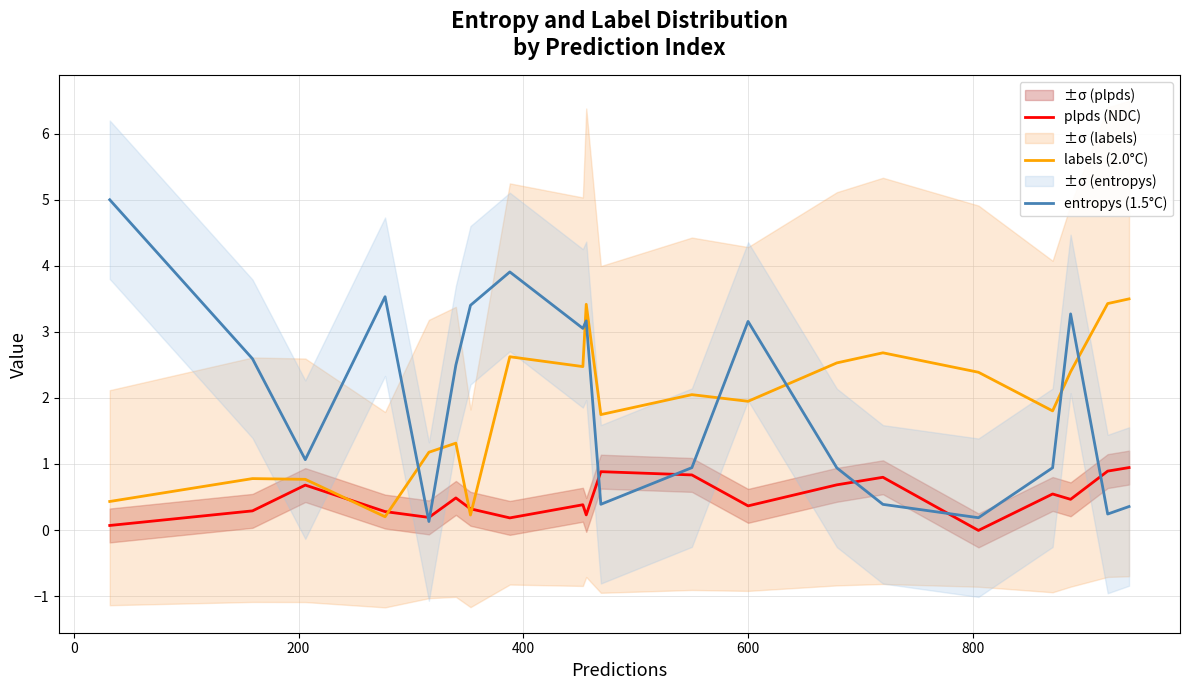

What is the average value of the plpds (NDC) series?

0.5